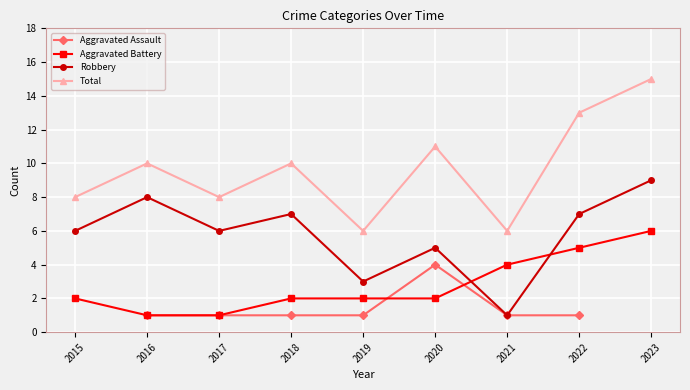

At which category does the chart reach its minimum across all series?

2016